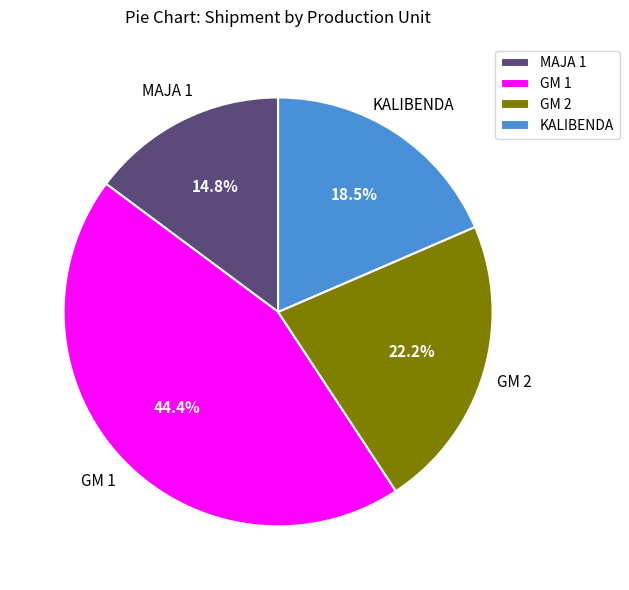

Is KALIBENDA the majority of the pie?

No